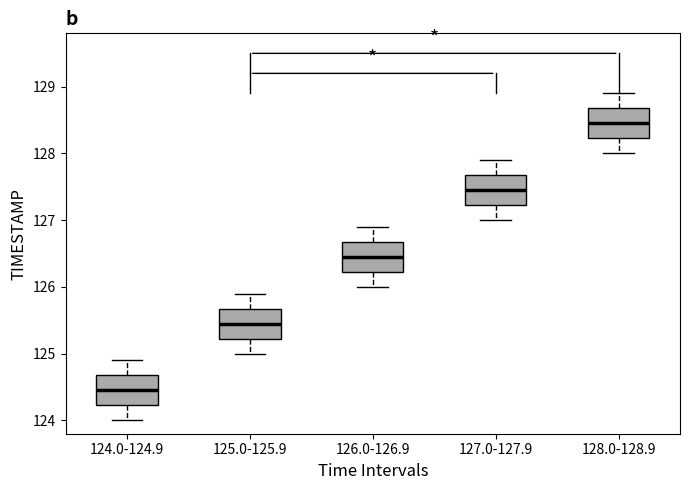

Reading left to right, read every box against the y-axis: the position of its median line, the range the box covers, and the ends of its whiskers. The values are not printed on the chart, so give them approximately, as read against the axis.

124.0-124.9: median 124.5, box 124.2 to 124.7, whiskers 124.0 to 124.9
125.0-125.9: median 125.5, box 125.2 to 125.7, whiskers 125.0 to 125.9
126.0-126.9: median 126.5, box 126.2 to 126.7, whiskers 126.0 to 126.9
127.0-127.9: median 127.5, box 127.2 to 127.7, whiskers 127.0 to 127.9
128.0-128.9: median 128.5, box 128.2 to 128.7, whiskers 128.0 to 128.9